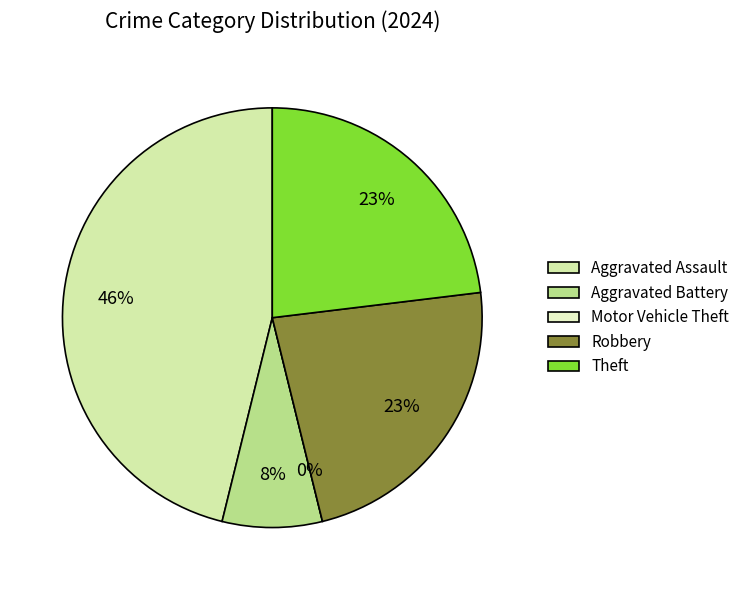

To the nearest percent, what is the difference between the Aggravated Battery and Aggravated Assault slice percentages?

38%